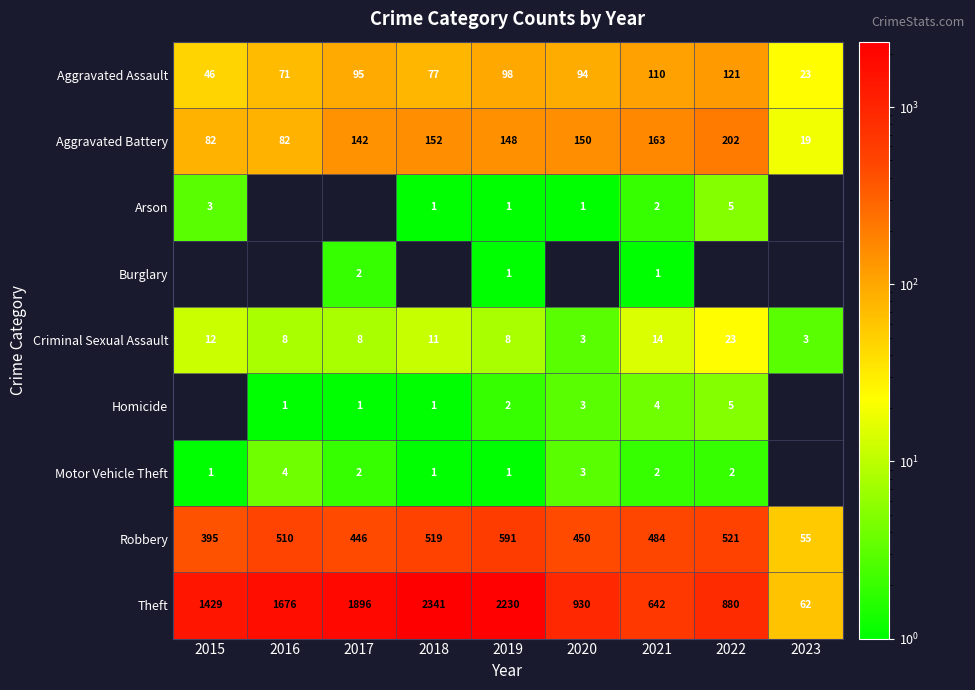

What is the average value of the Criminal Sexual Assault series?

10